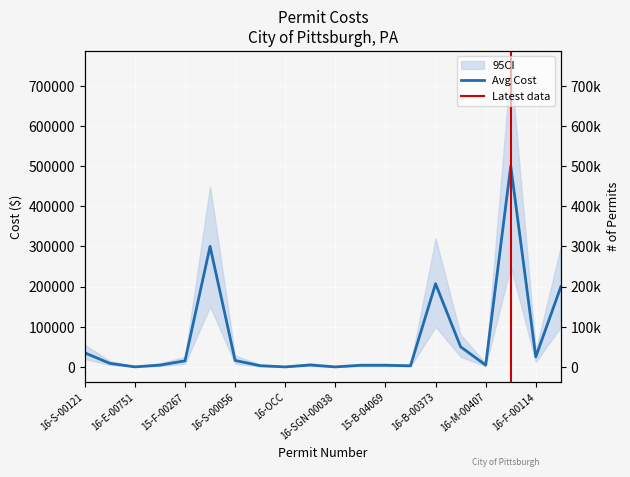

Reading right to left, transcribe all the data shown in this chart.

199500	25000	500000	4500	50000	207000	2800	4000	4000	0	4800	0	3000	16000	300000	15000	4500	100	8800	35000